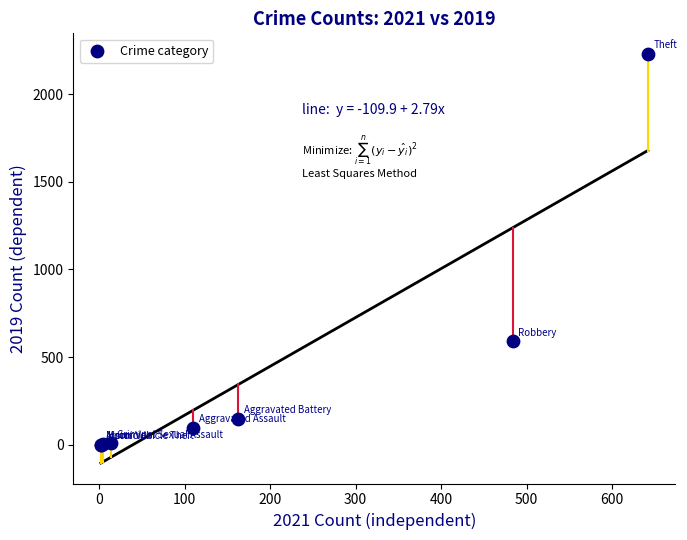

What Y value in the scatter plot is closest to 1115?

591